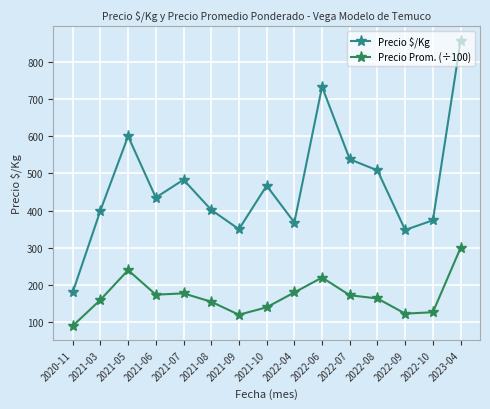

At how many categories does at least one series exceed 831?

1